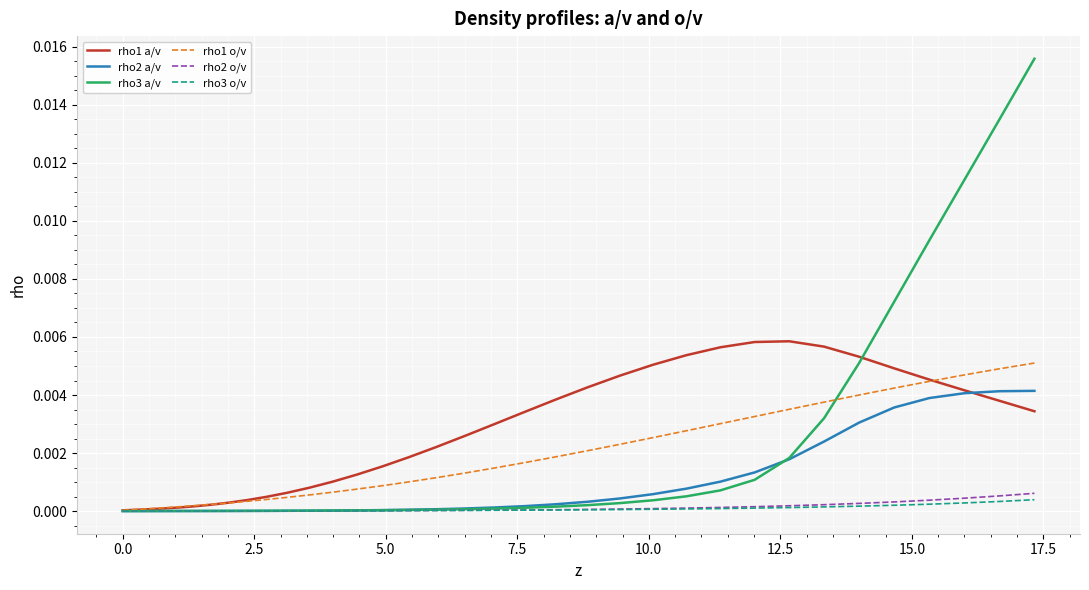

Which series has the widest spread of values?

rho3 a/v